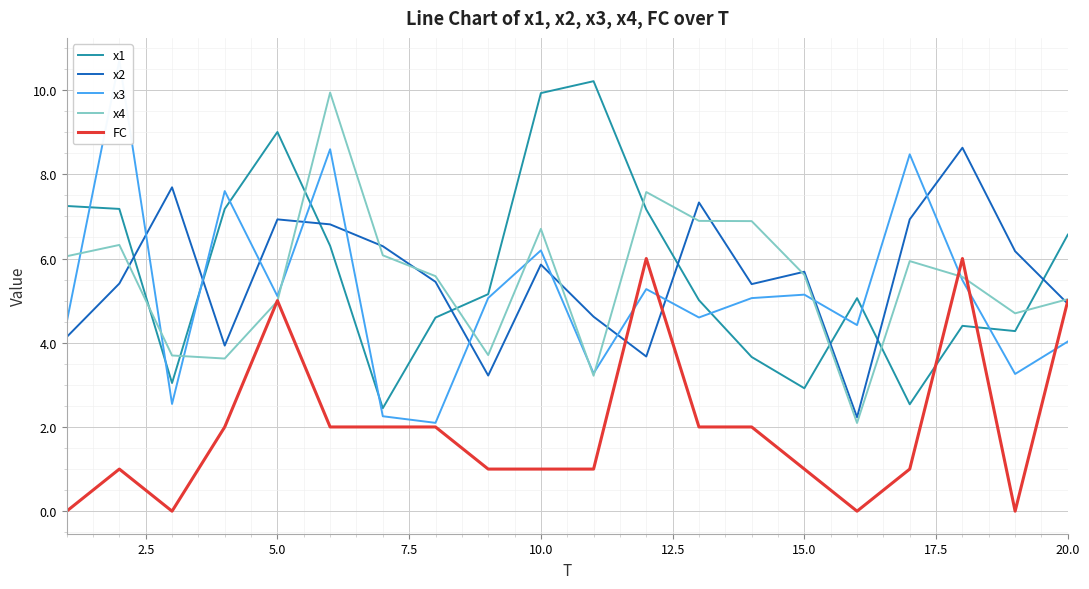

In x4, how many points are higher than both neighbors (excluding endpoints)?

5